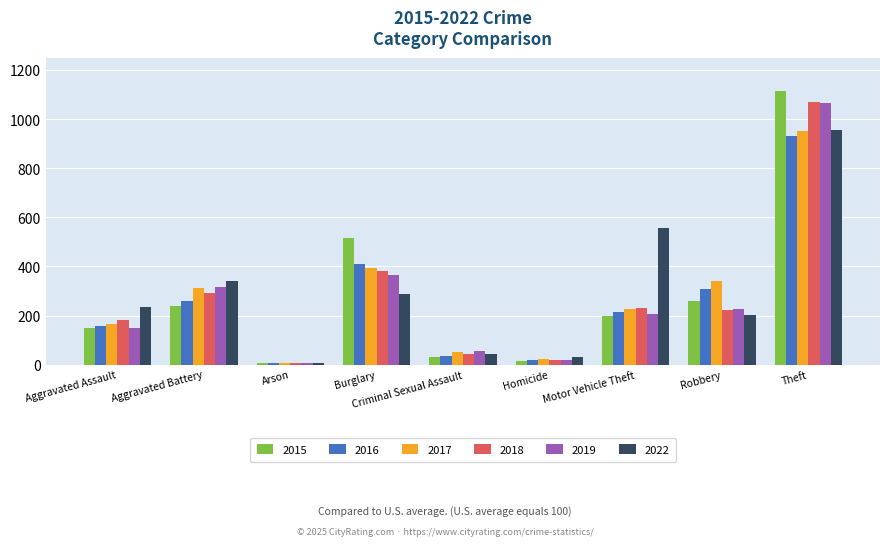

True or false: 2022 has a value of 45 at Criminal Sexual Assault.

True